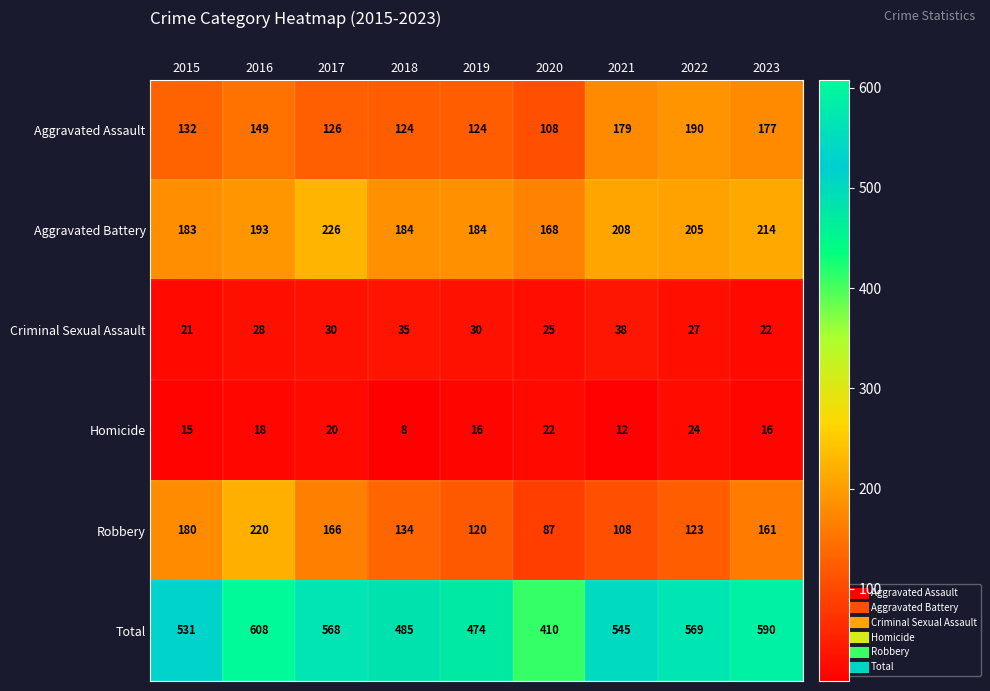

The value of Homicide at 2020 is 22. True or false?

True